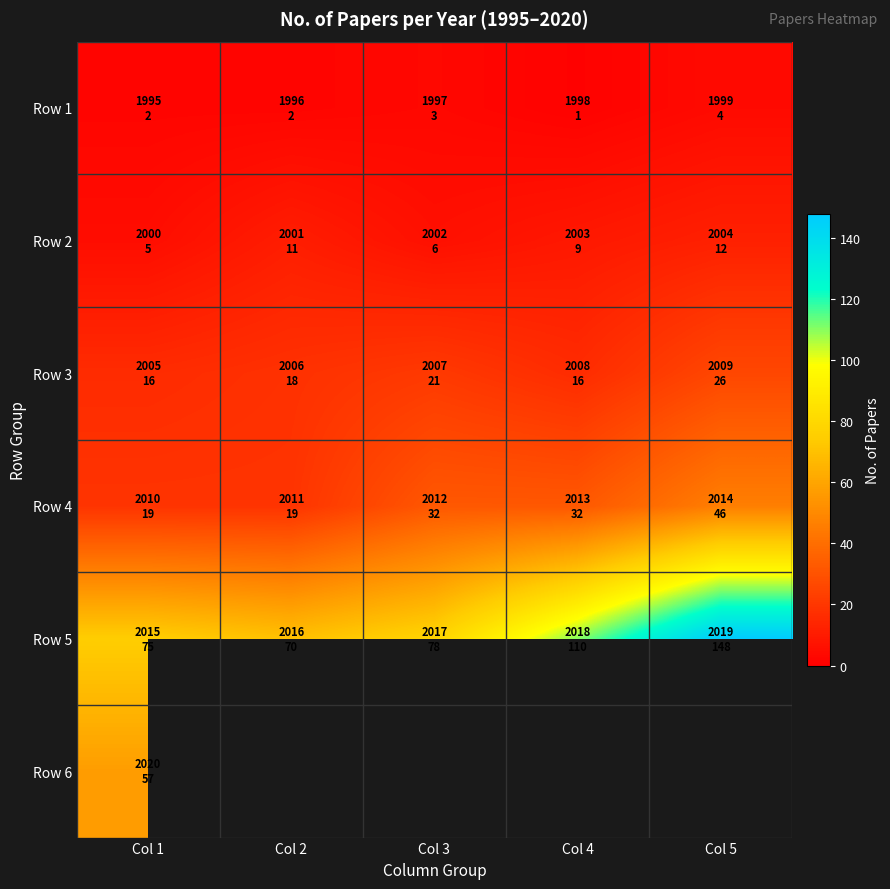

What is the spread (max minus min) of values at Col 1?

73.0